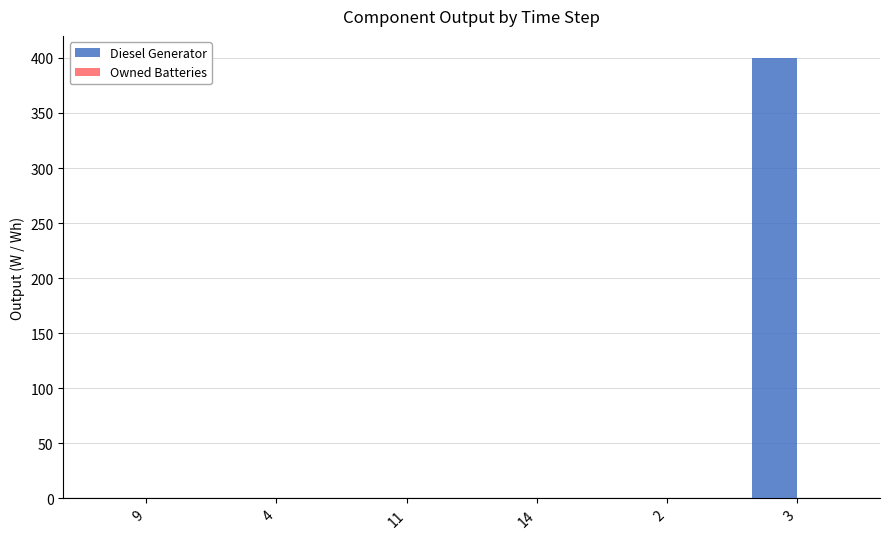

What is the sum of all values?

400